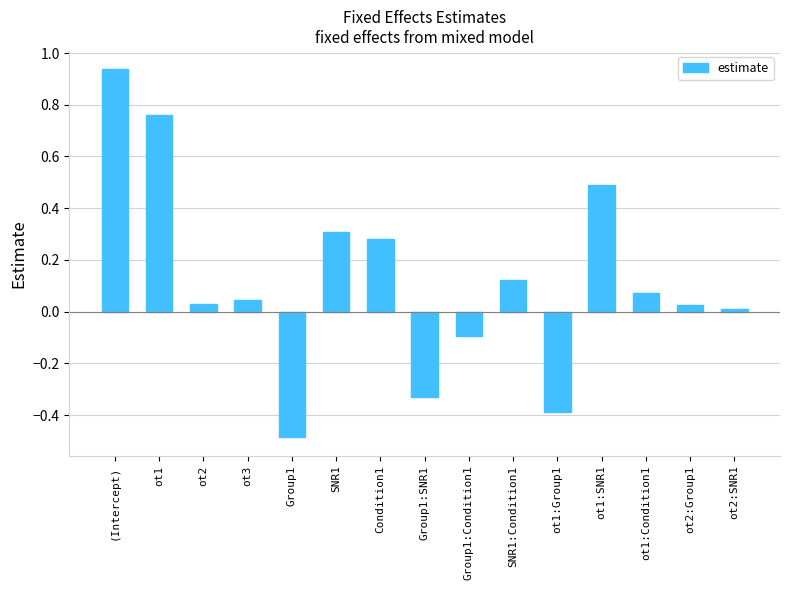

True or false: the data shows -0.5 at Group1:SNR1.

False